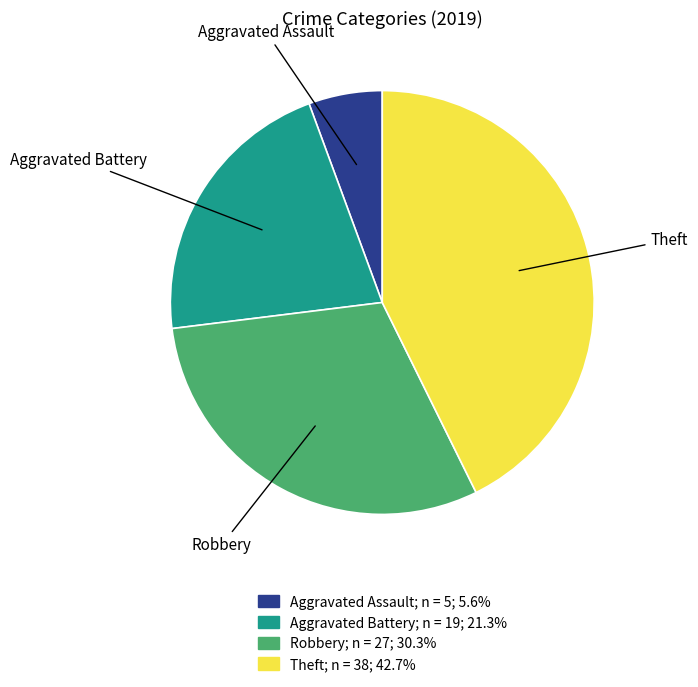

Rank the categories by value from lowest to highest.

Aggravated Assault, Aggravated Battery, Robbery, Theft